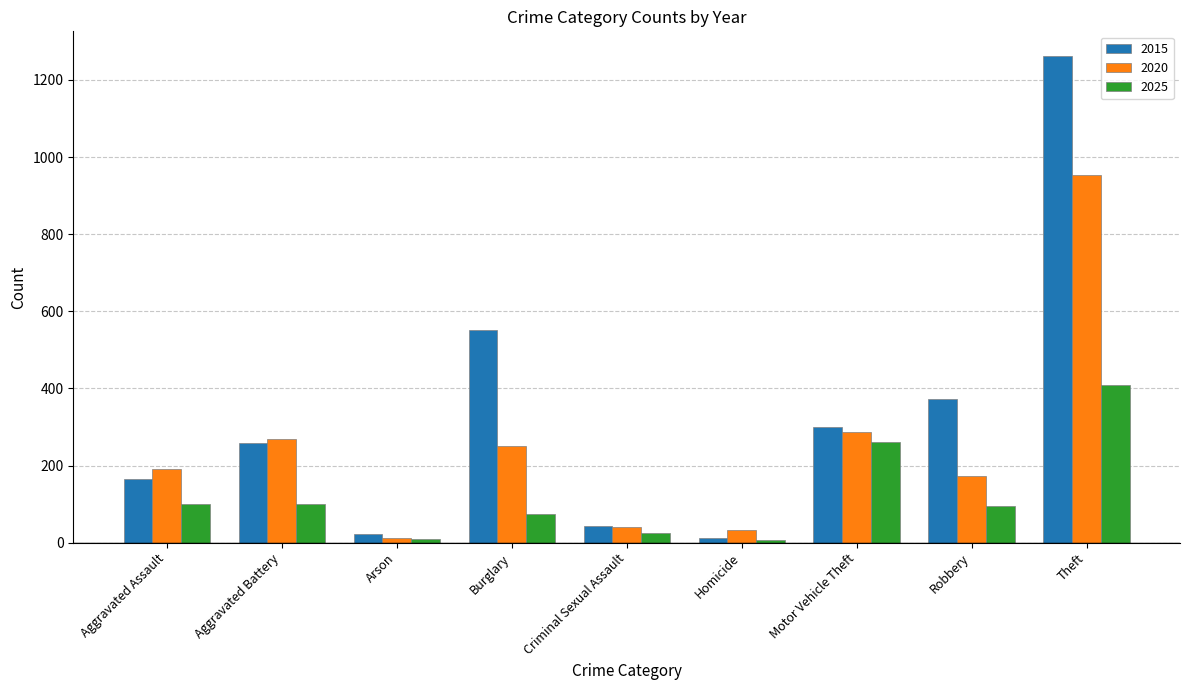

What is the label of the 7th bar from the right?

Arson